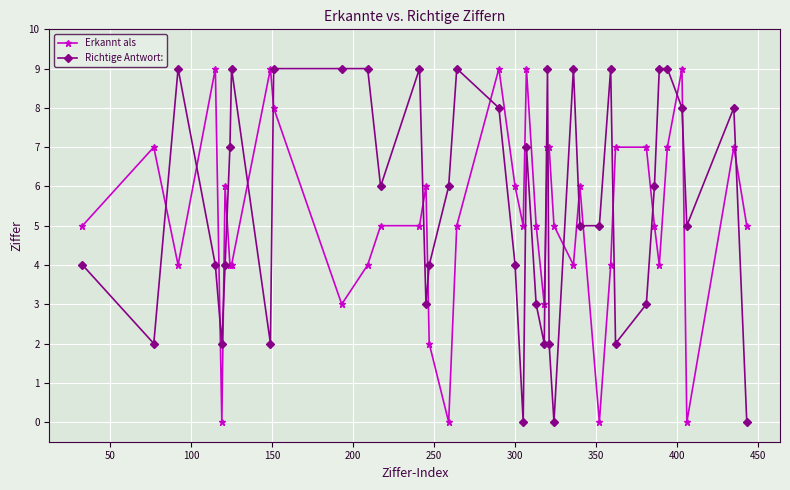

Count the Richtige Antwort: values in the range 3 to 9.

31